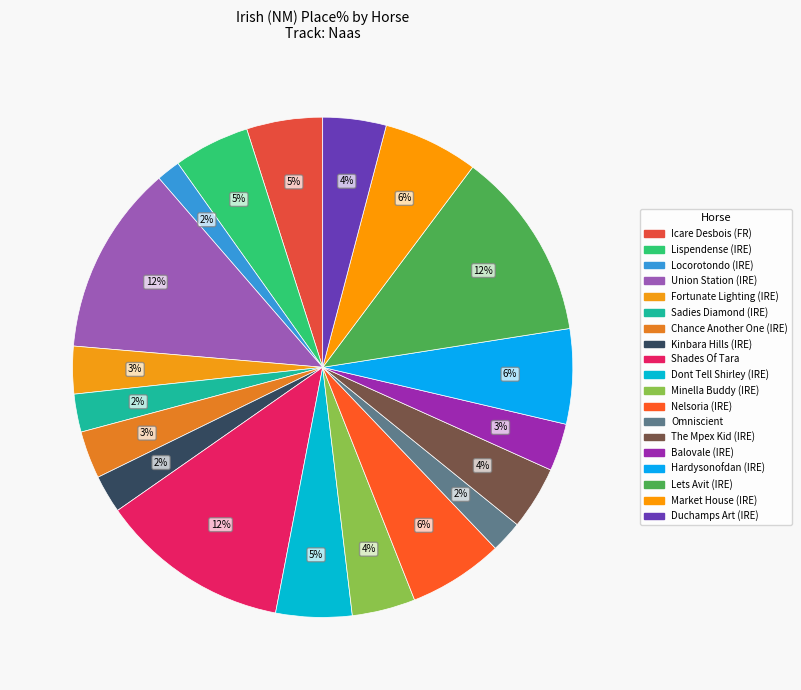

What percentage do Market House (IRE) and Dont Tell Shirley (IRE) together represent?

11.1%